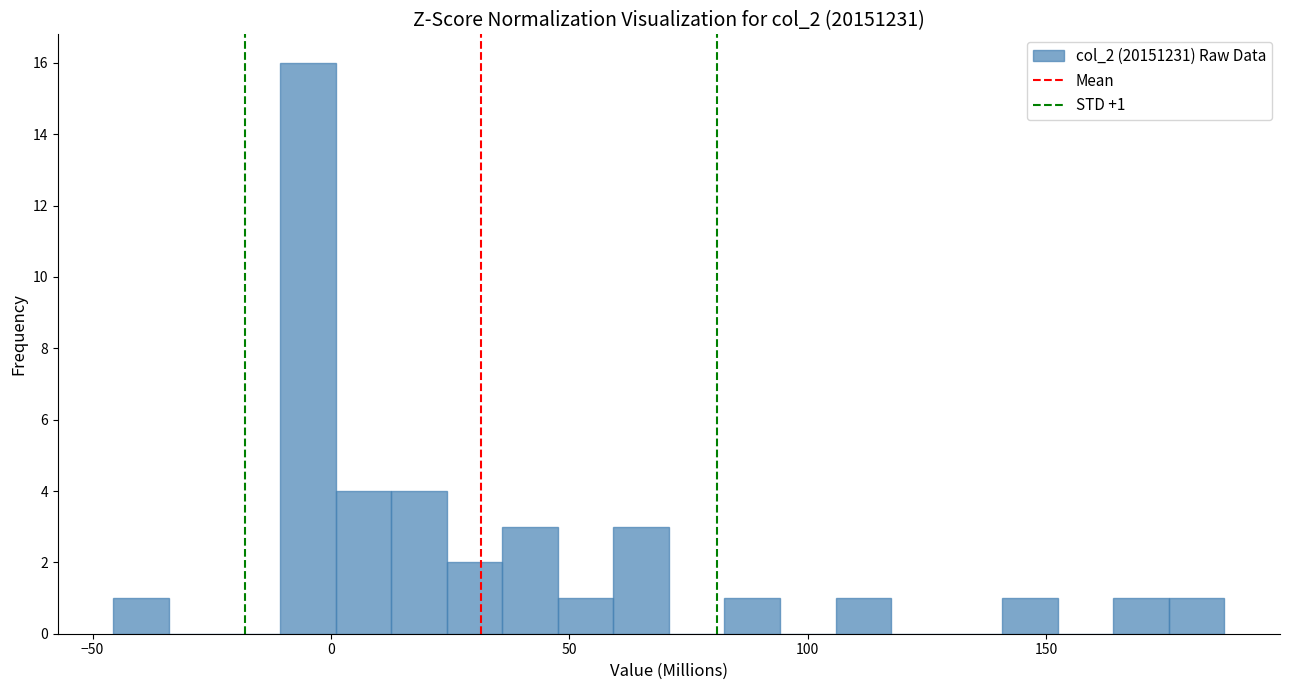

Read against the x-axis, roughly where is the centre of the tallest bar?

-5